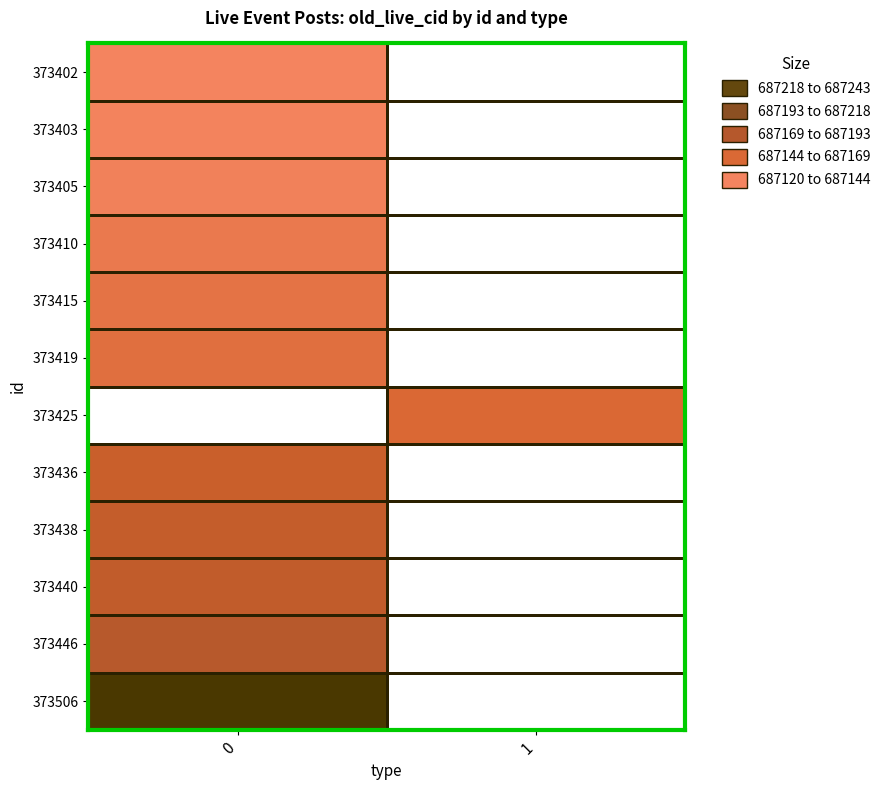

The value of 373419 at 0 is 687139.0. True or false?

True